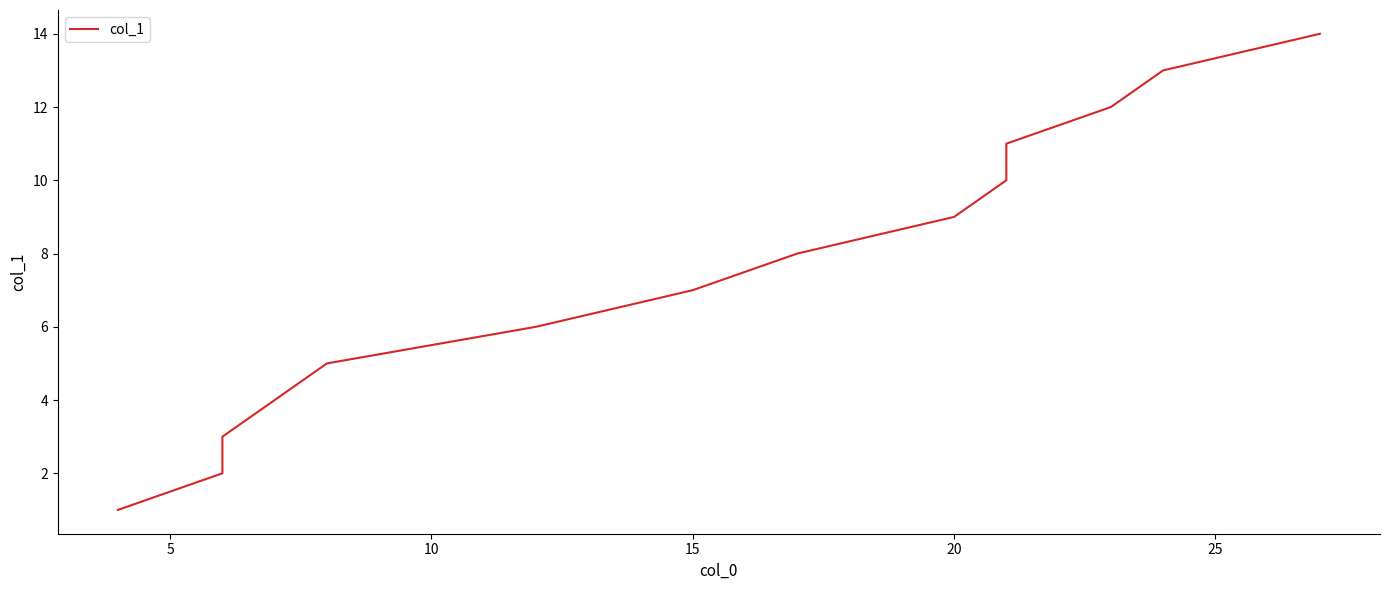

What is the ratio of the value at 10 to the value at 8?

1.2